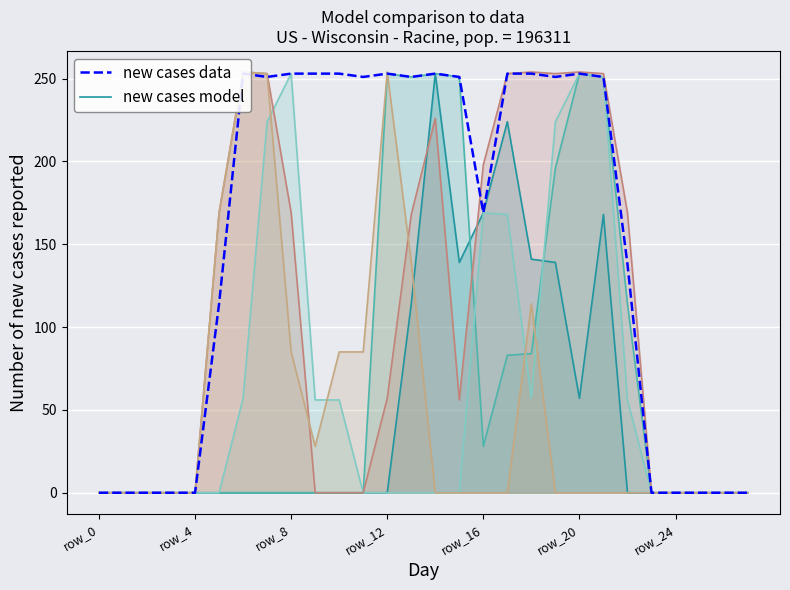

The new cases model series shows -128 at row_8. True or false?

False